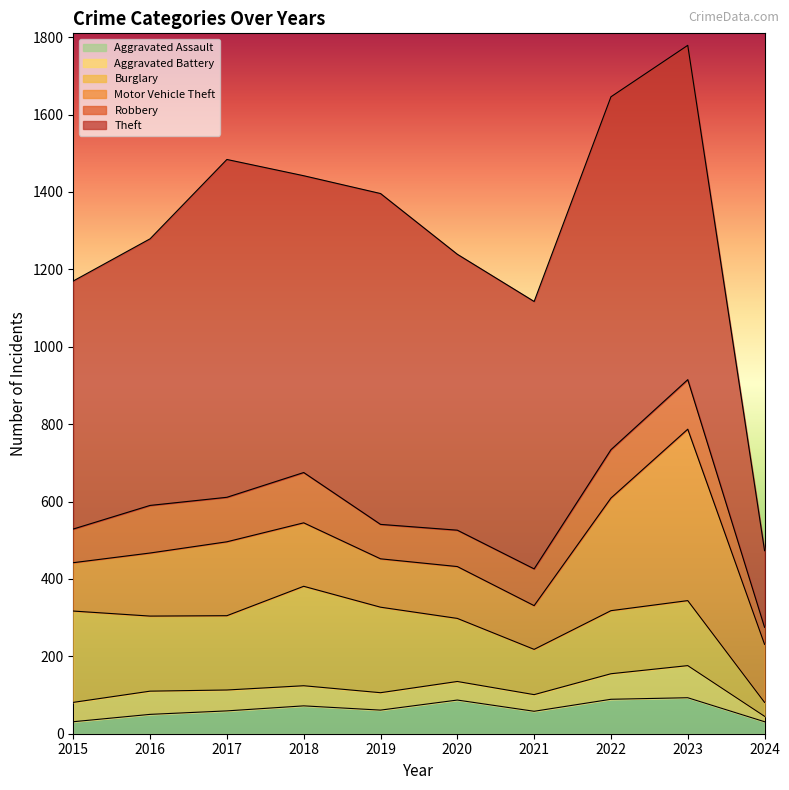

Read the Aggravated Battery value at 2016.

60